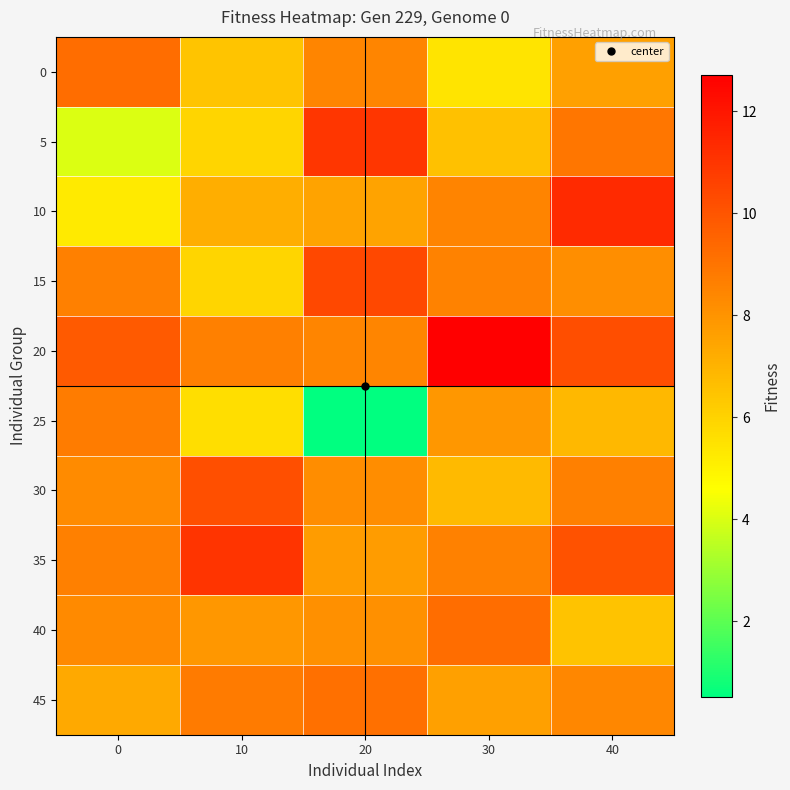

Which has a higher value, 30 or 40?

40